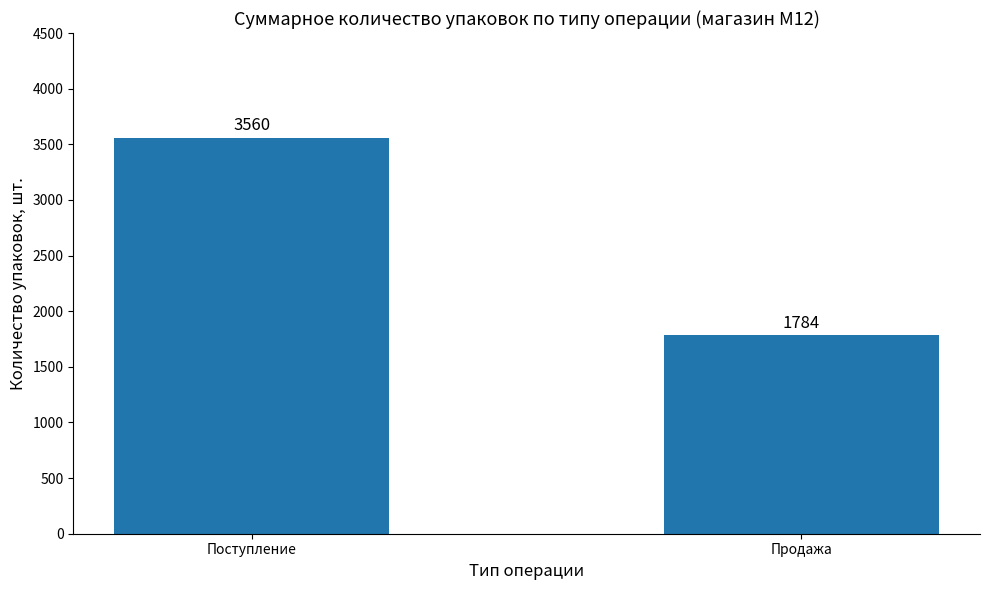

What is the minimum value shown in the chart?

1784